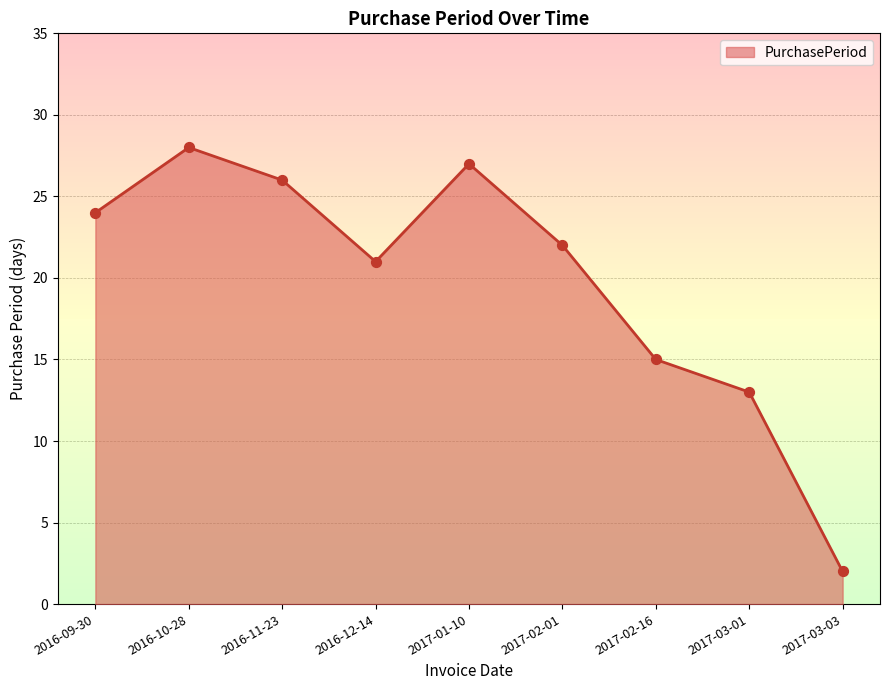

Approximately how many times larger is the value at 2016-09-30 compared to 2017-01-10?

0.9